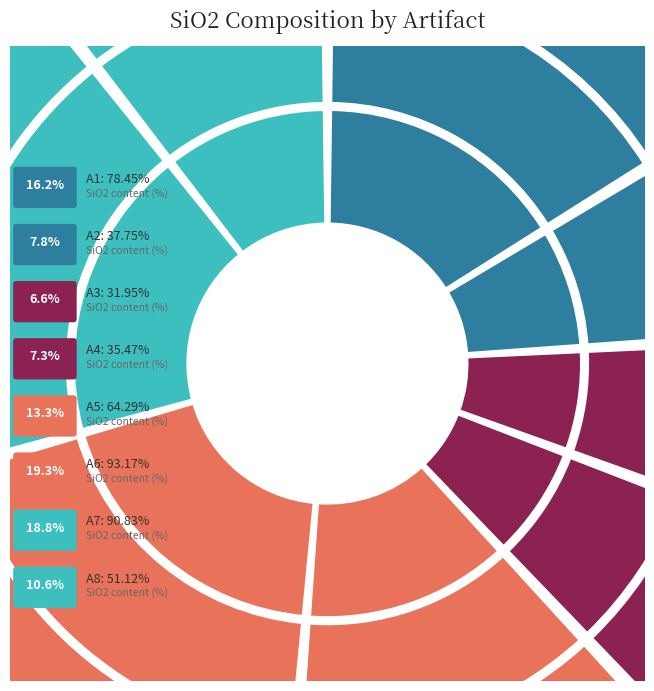

What portion of the pie excludes A1?

83.8%